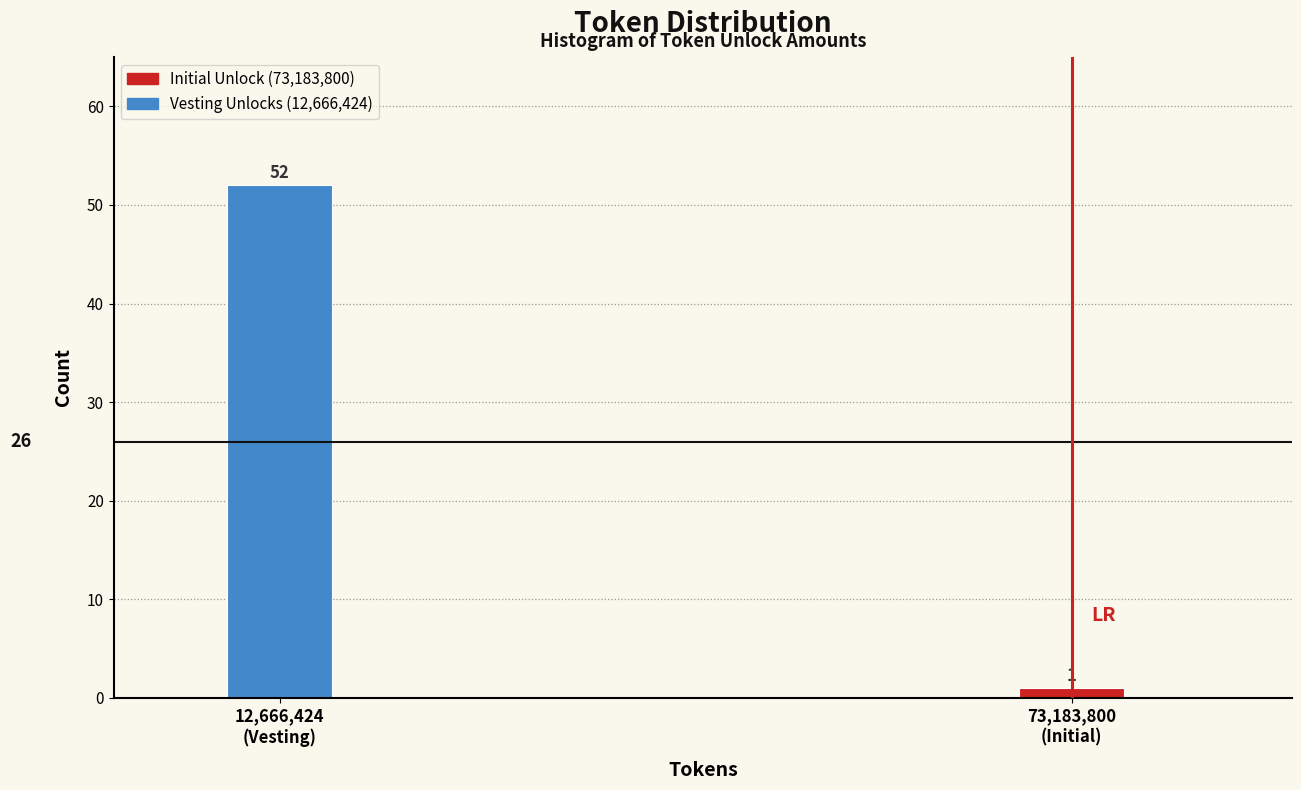

Reading left to right, transcribe all the data shown in this chart.

52	1